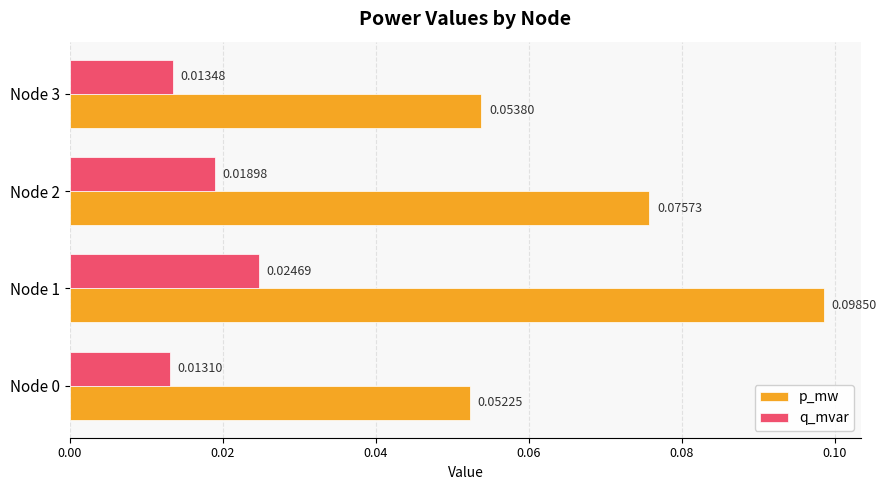

Rank the series by their average value, from highest to lowest.

p_mw, q_mvar